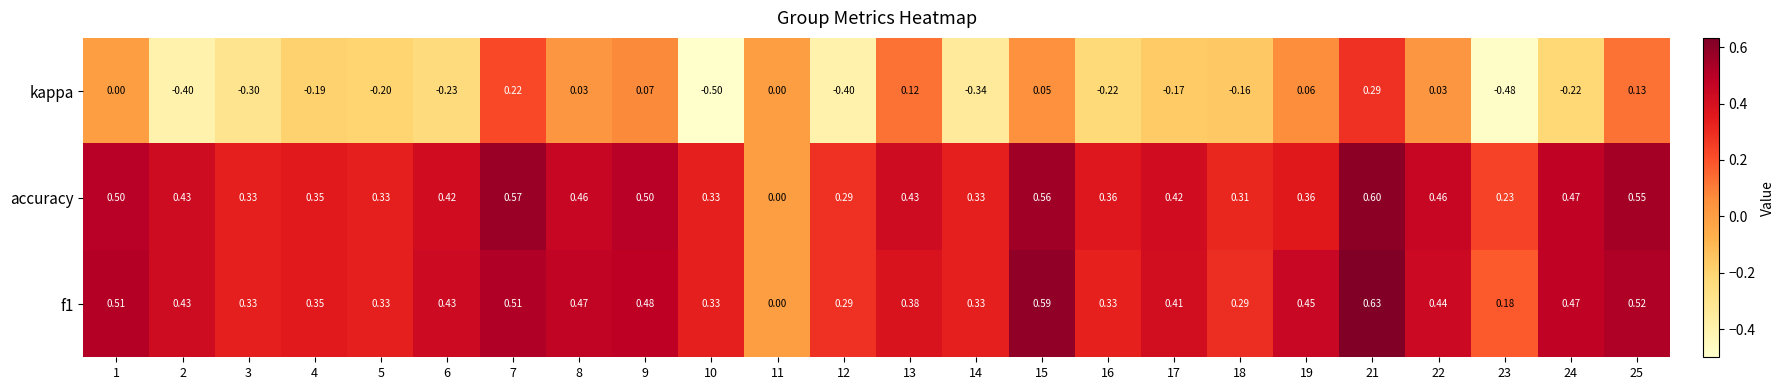

Which series changed the most between 4 and 16?

kappa